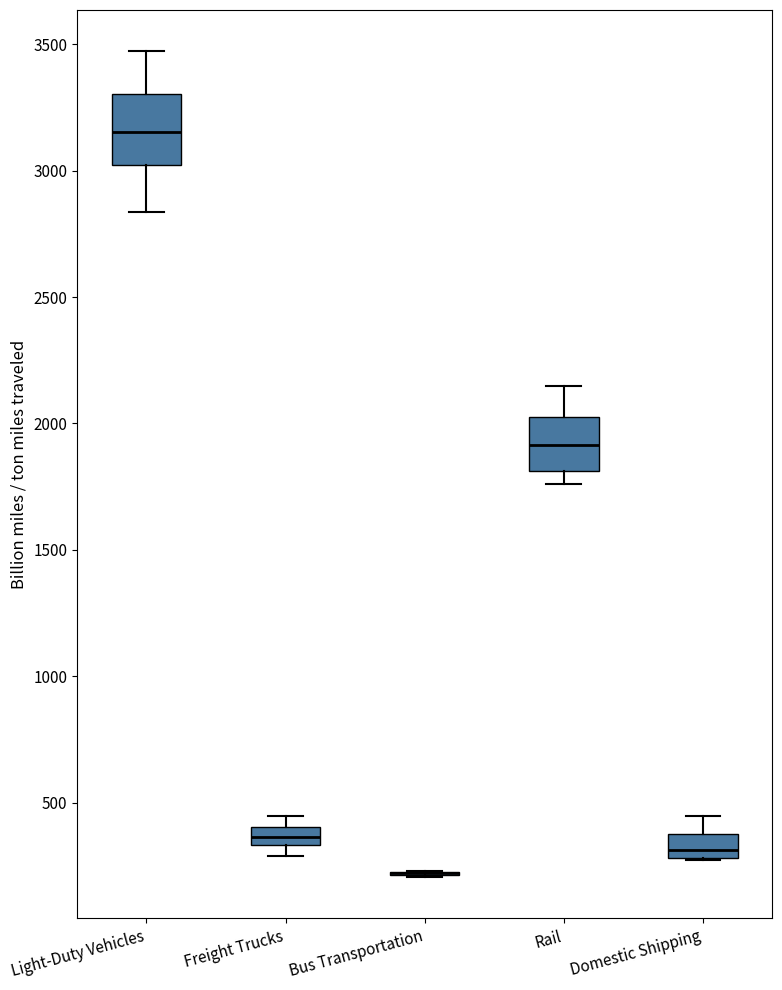

Where is the upper edge of the box for Freight Trucks on the y-axis? The values are not printed on the chart, so give them approximately, as read against the axis.

400